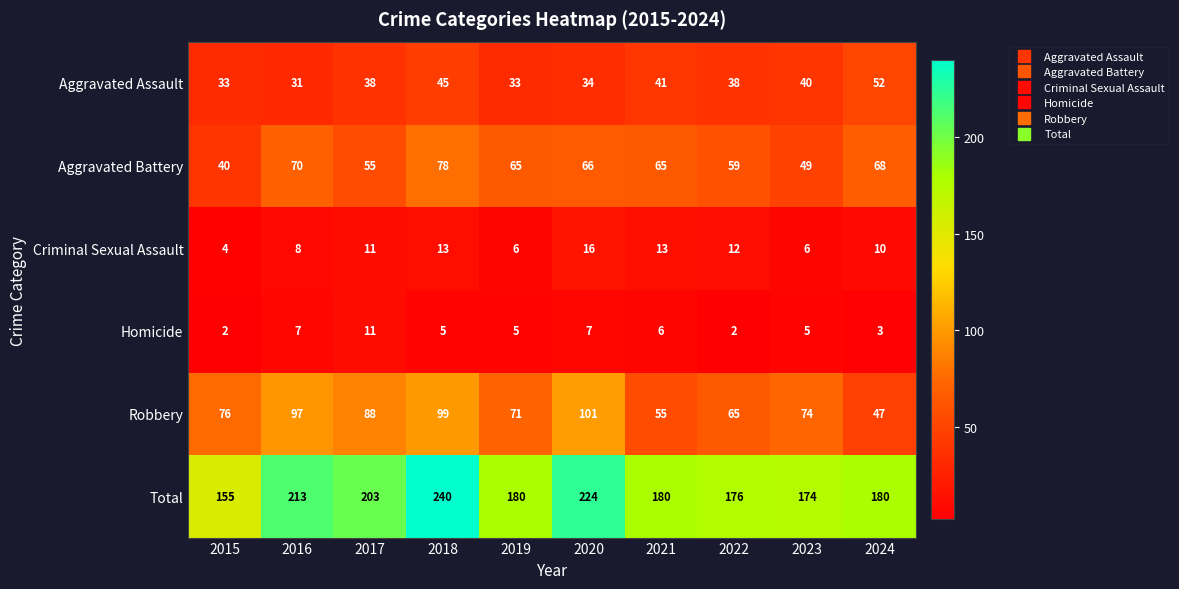

Is it true that Criminal Sexual Assault equals 8 at 2022?

False